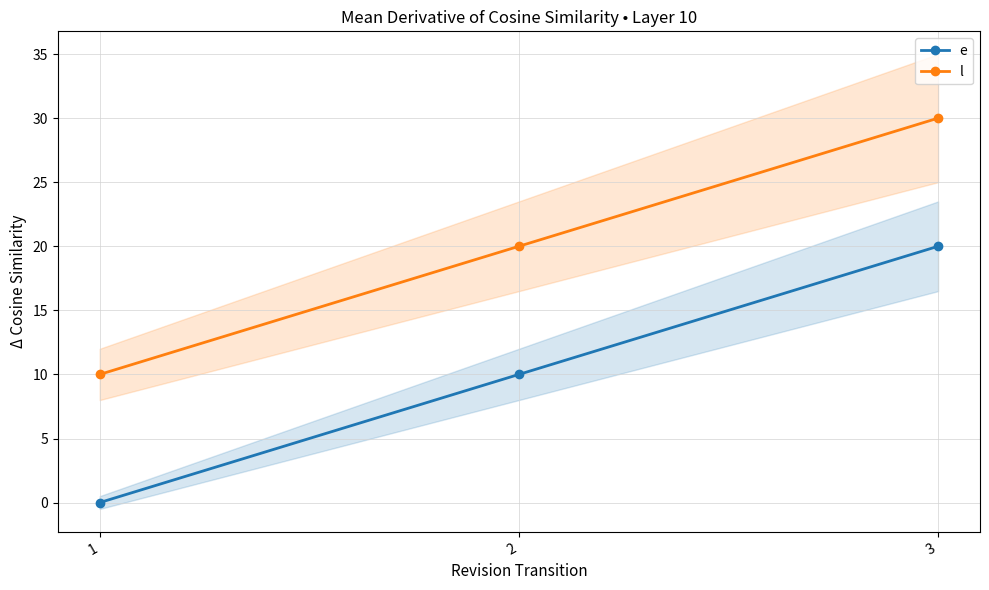

Where does the l series first go above 20?

3